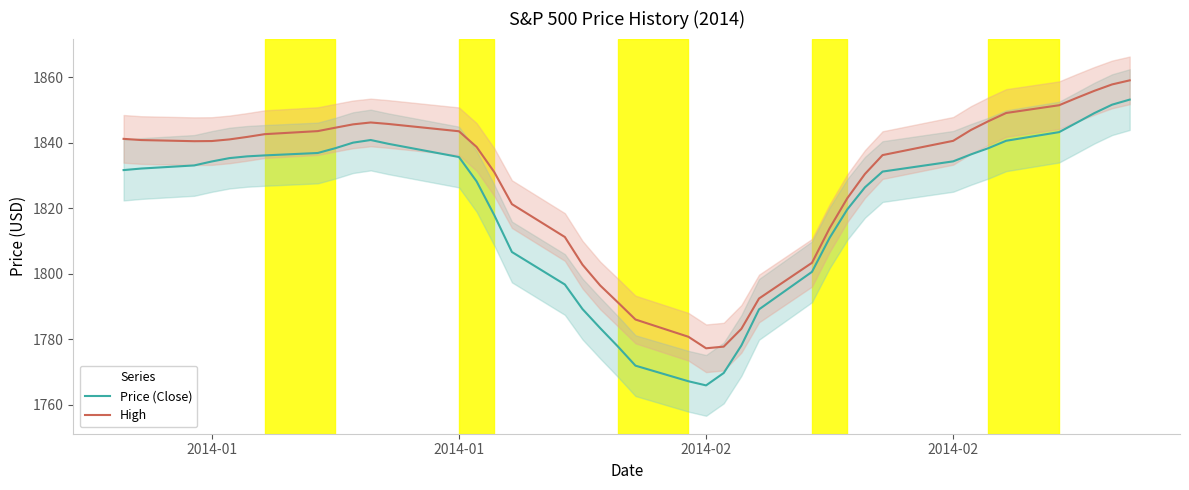

How many lines are shown in the chart?

2